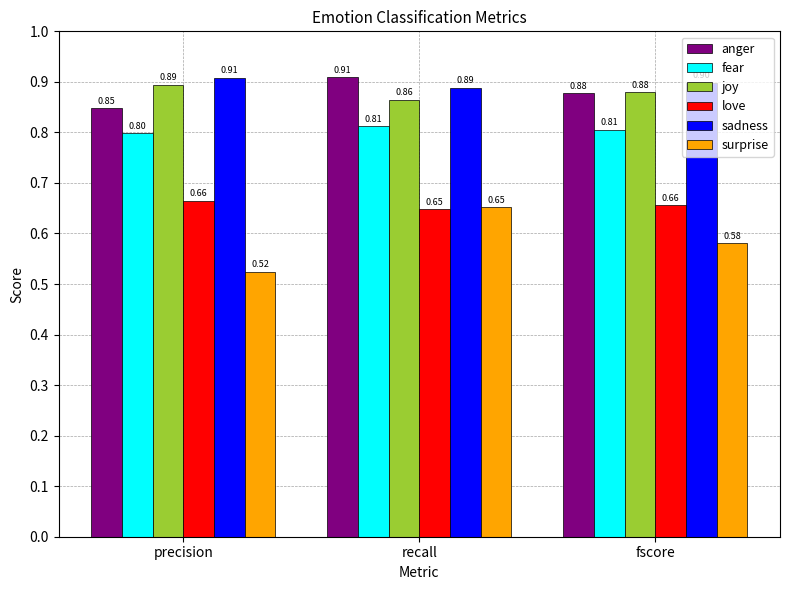

At which label is joy closest to 0?

recall